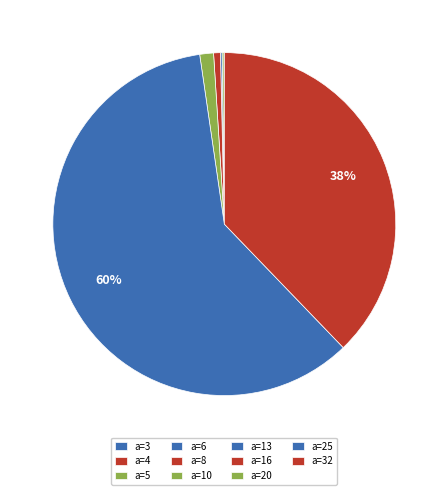

What is the change in value from a=3 to a=25?

+401.2